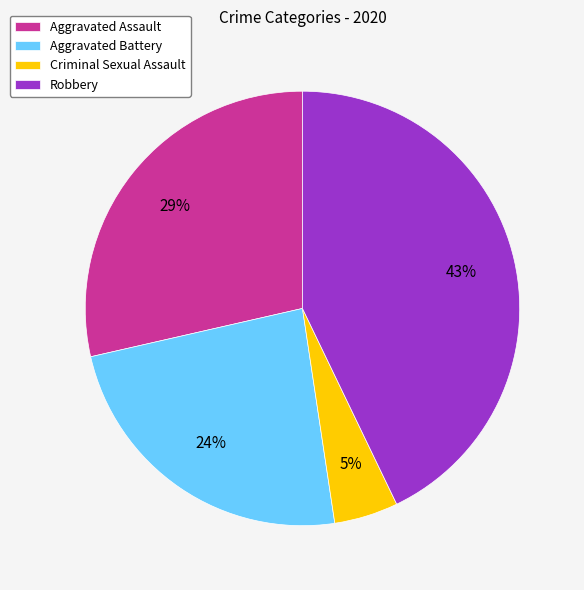

Which category has the smallest portion of the pie?

Criminal Sexual Assault